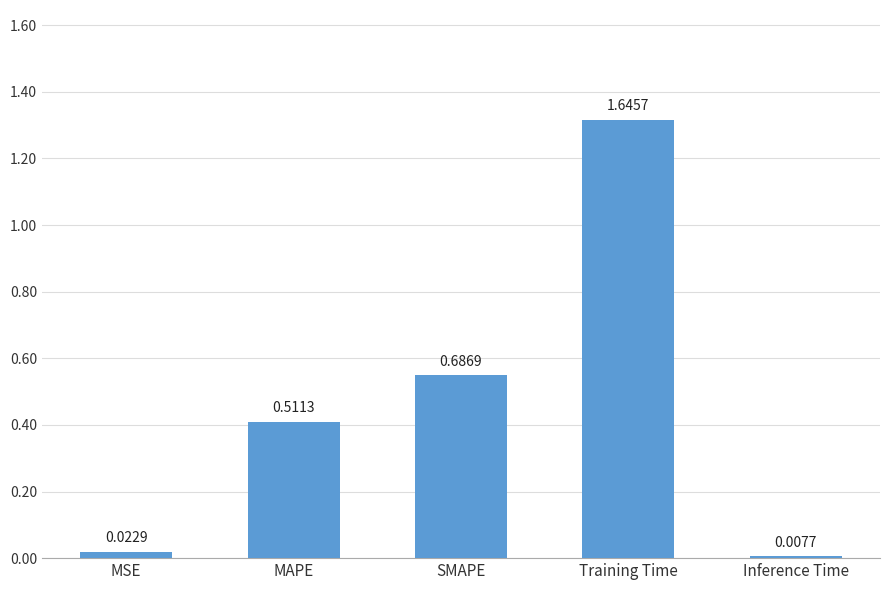

Are the bars horizontal?

No